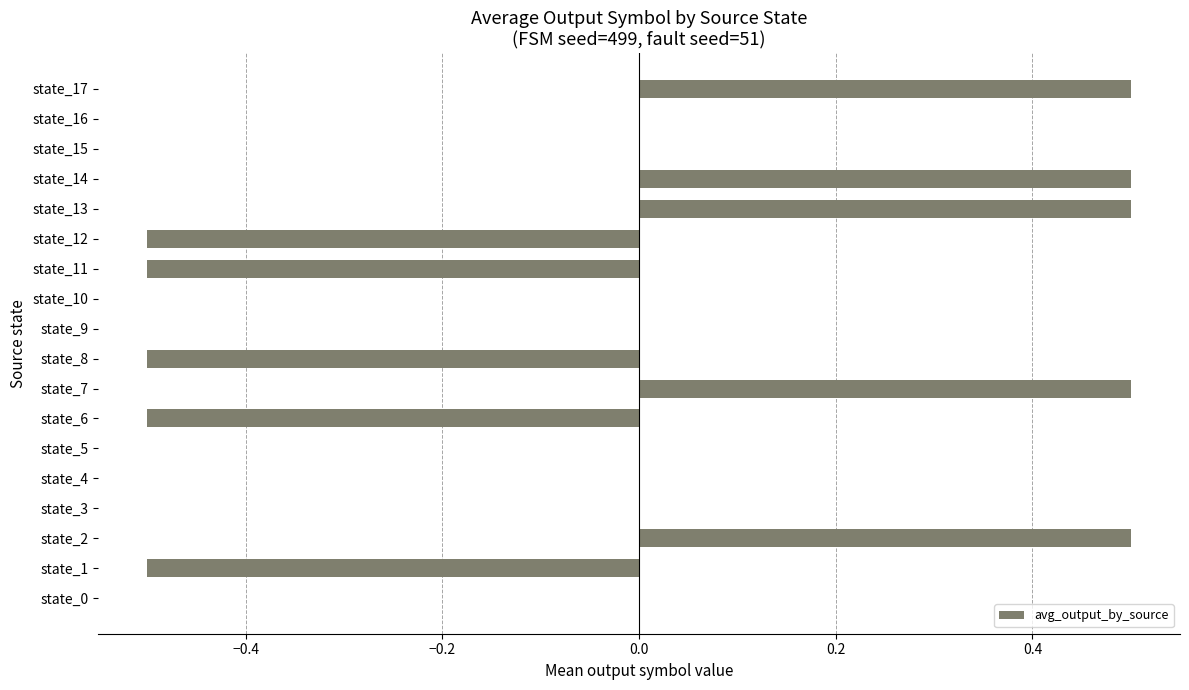

What is the sum of the values at state_2 and state_9?

0.5